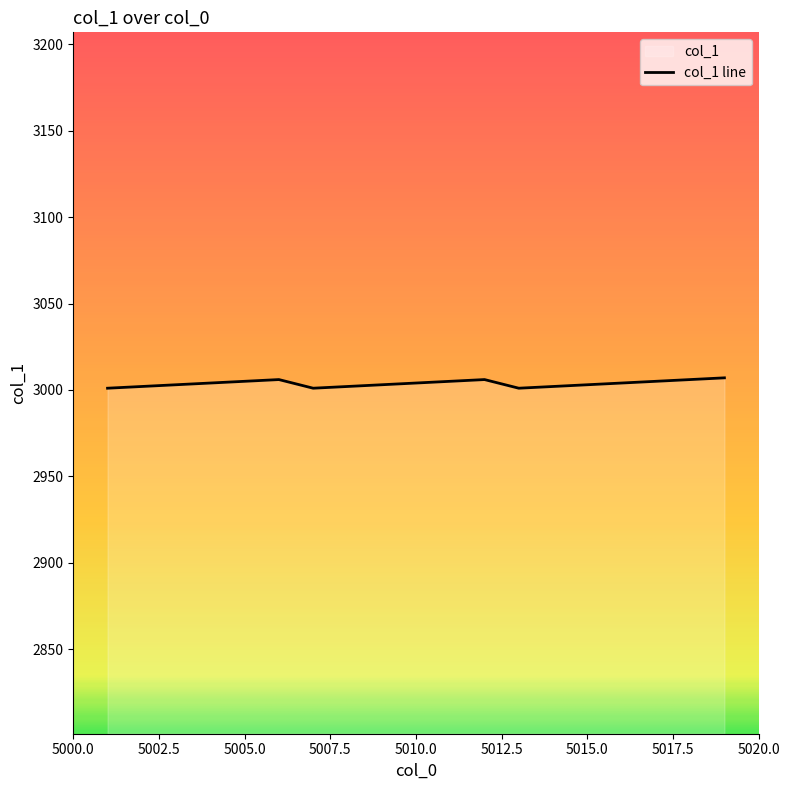

What is the value of the 4th point from the left?

3004